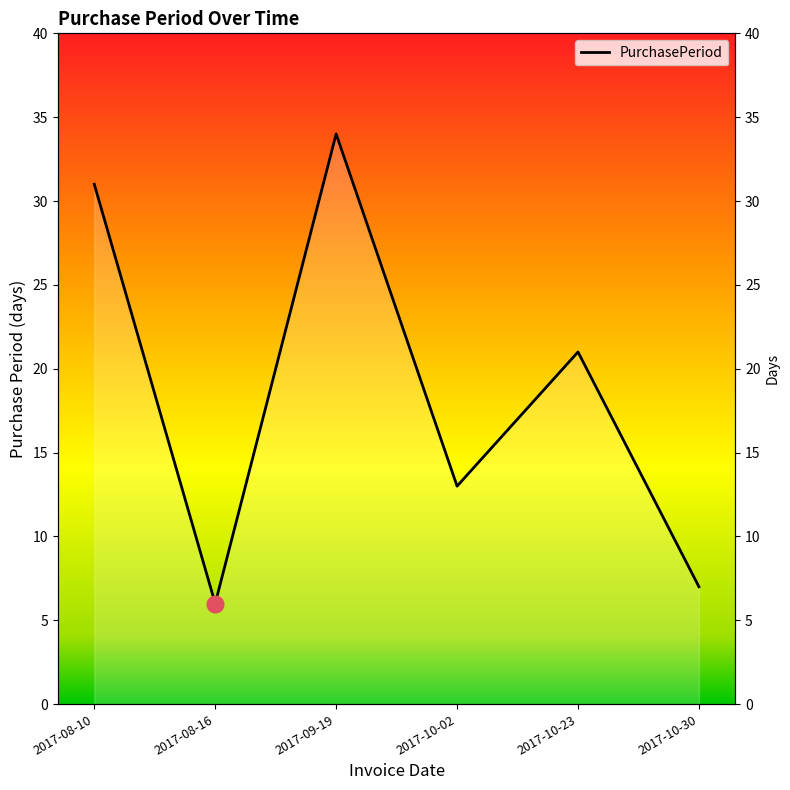

At which label does the data first exceed 21?

2017-08-10